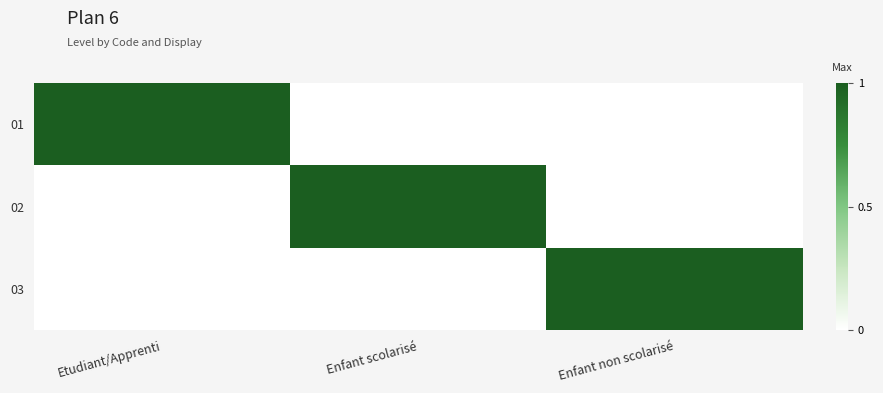

Which has a higher value, Enfant non scolarisé or Etudiant/Apprenti?

Etudiant/Apprenti